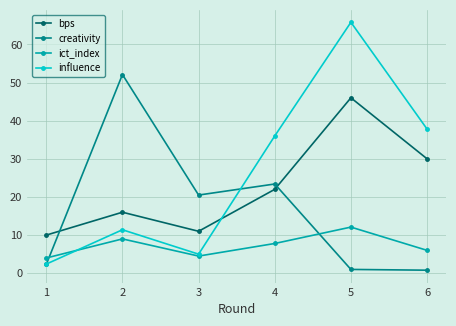

List the series in order of their overall mean, lowest first.

ict_index, creativity, bps, influence